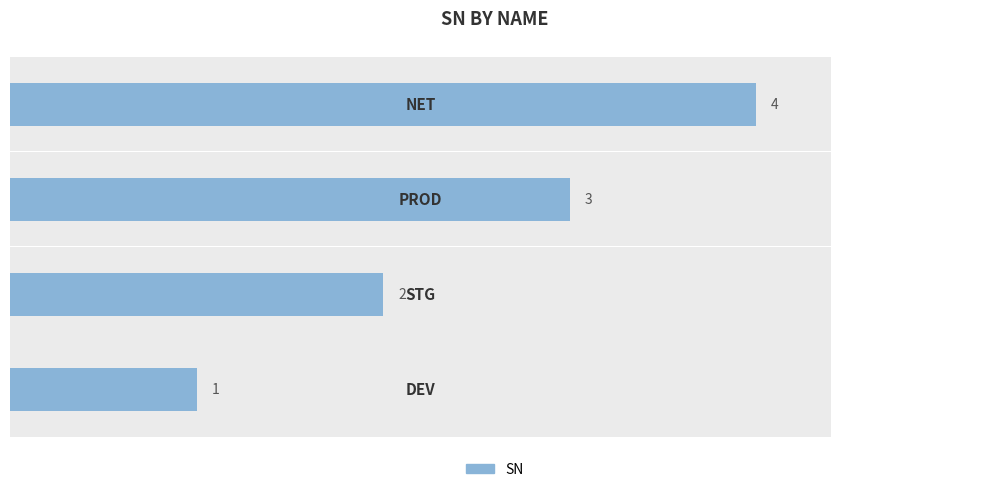

At 3, list the series in order from largest to smallest.

SN, SN (value)